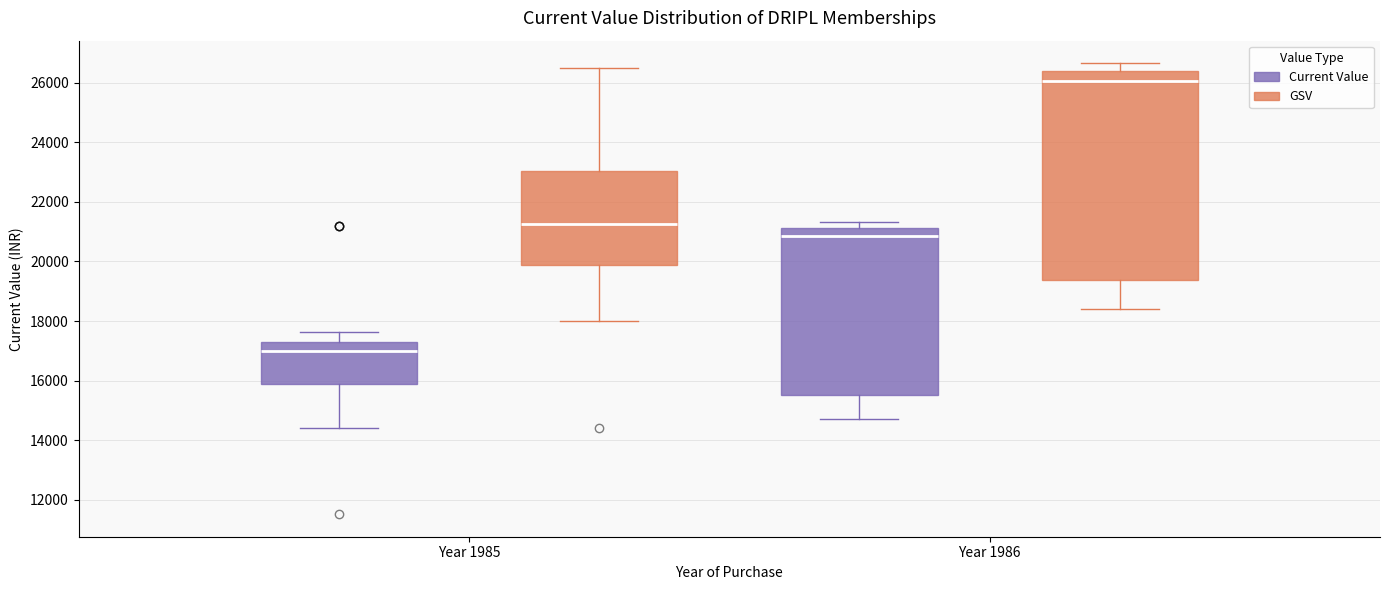

Comparing the boxes themselves (not the whiskers), which one is the tallest?

Year 1986 (GSV)